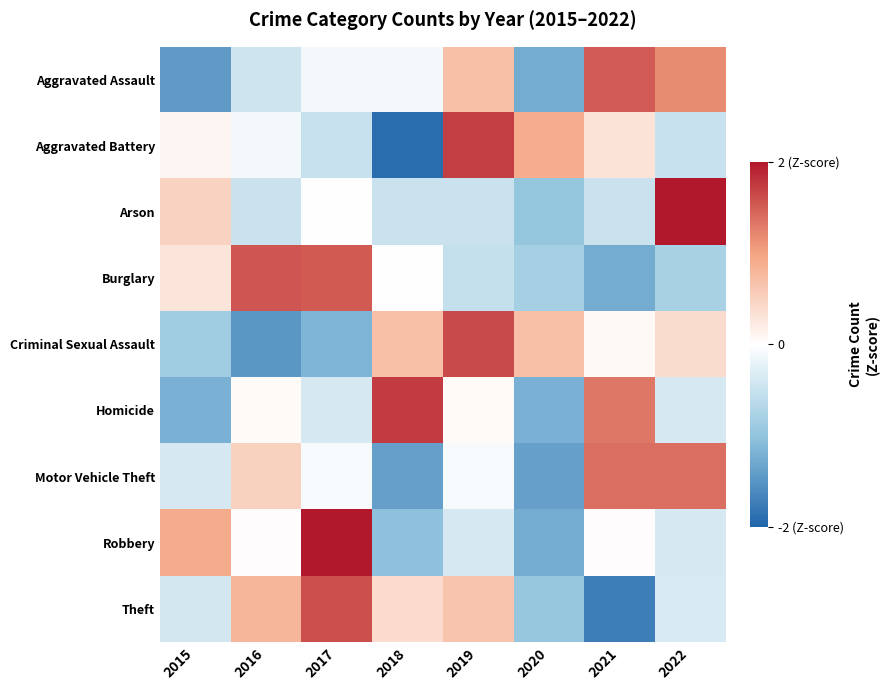

What is the difference between the highest and lowest values at 2020?

2.3